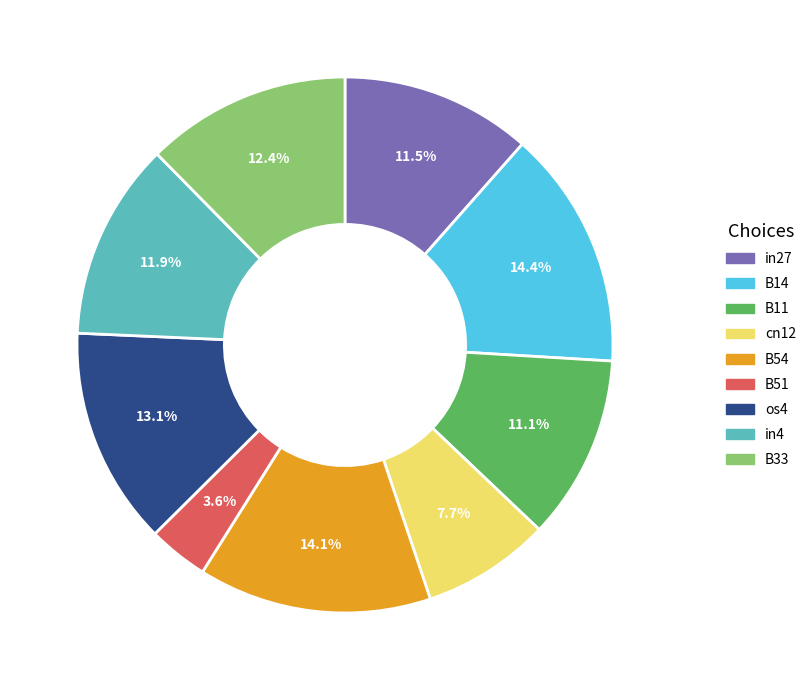

To the nearest percent, what is the difference between the largest and smallest slice percentages?

11%